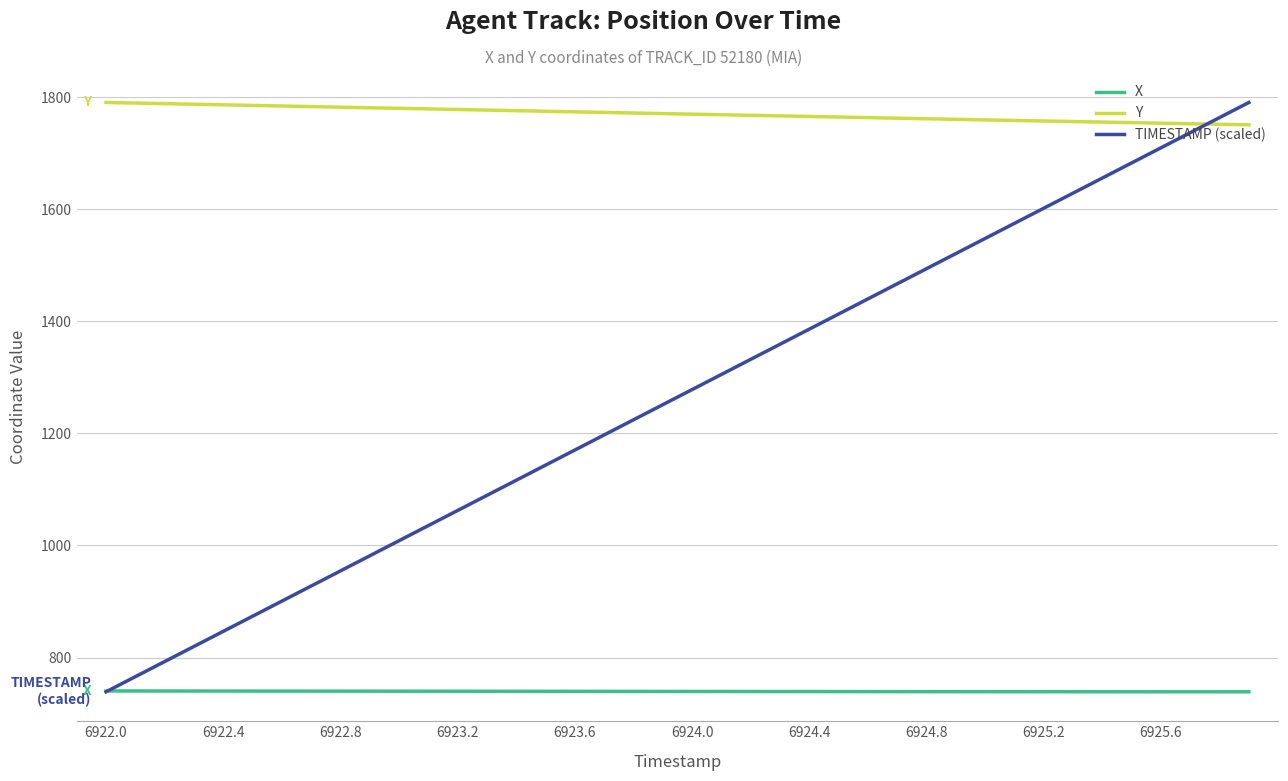

True or false: TIMESTAMP (scaled) and Y cross at least once.

True